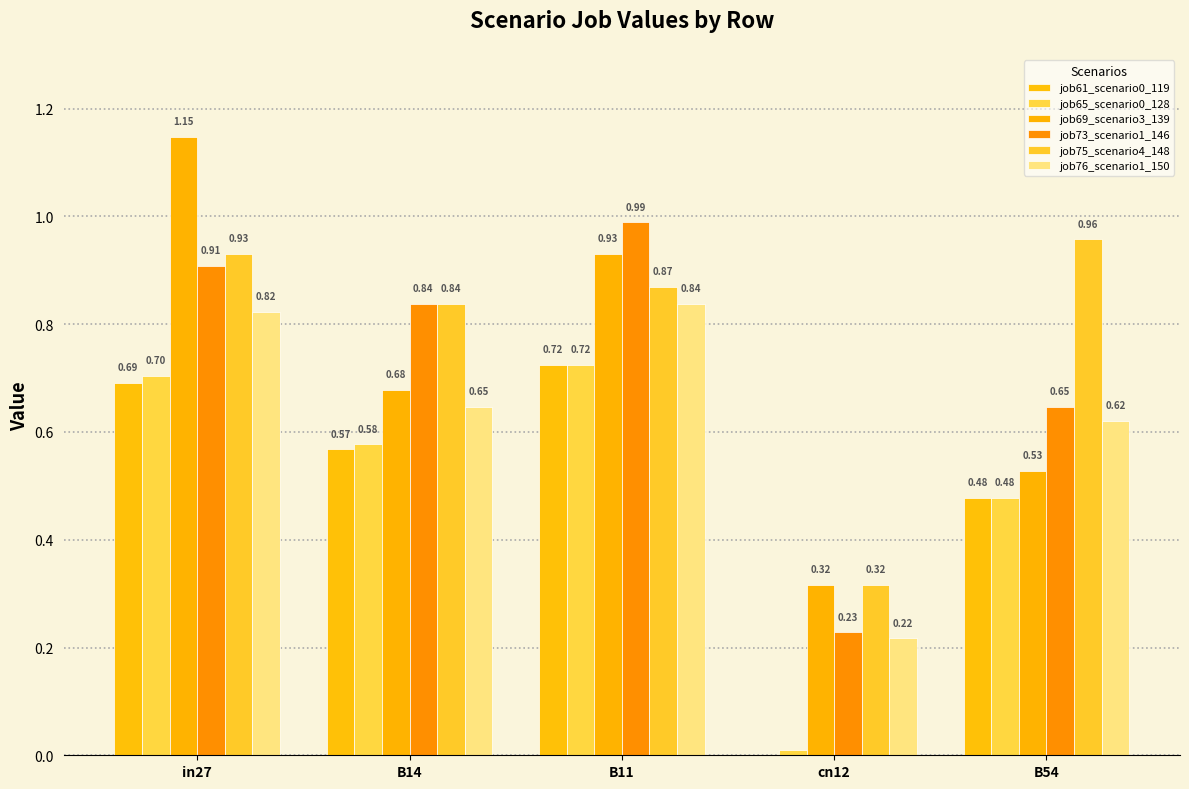

How many values in job61_scenario0_119 are above zero?

4